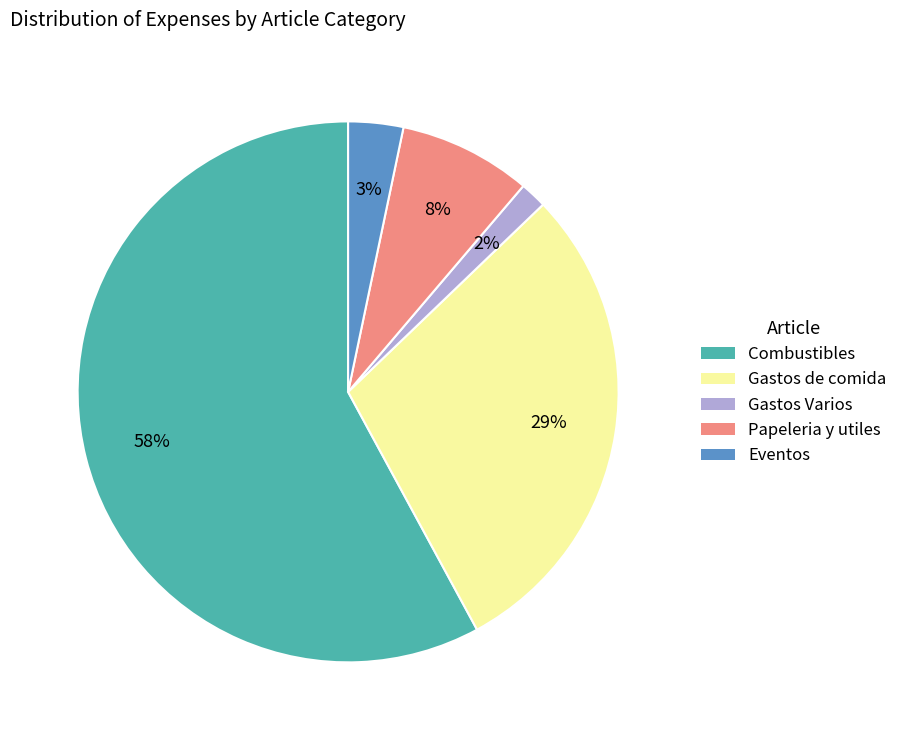

Count the number of slices in the pie.

5